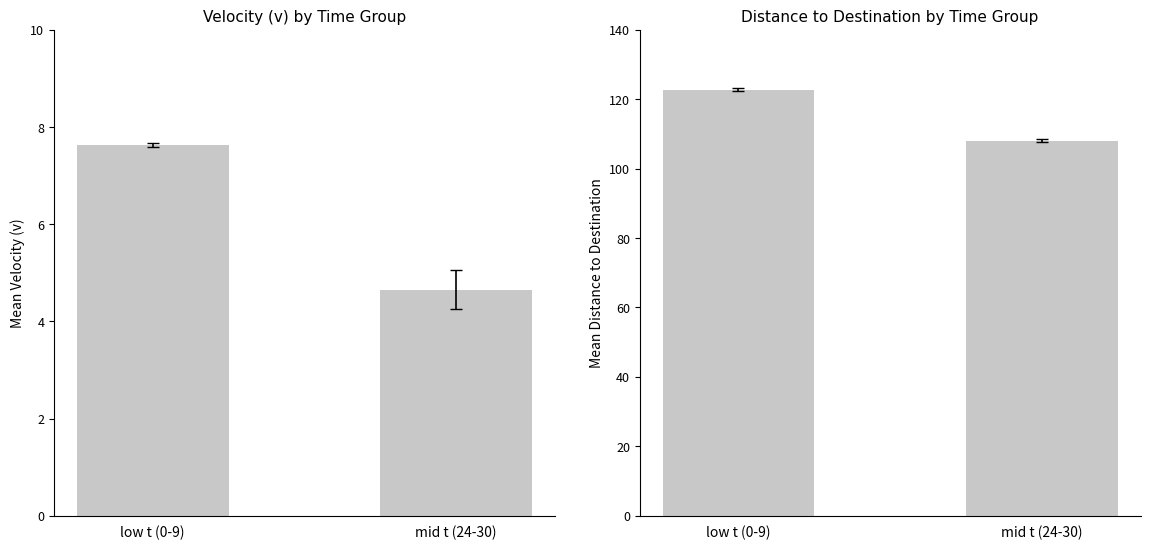

What is the maximum value for dis2des?

122.7